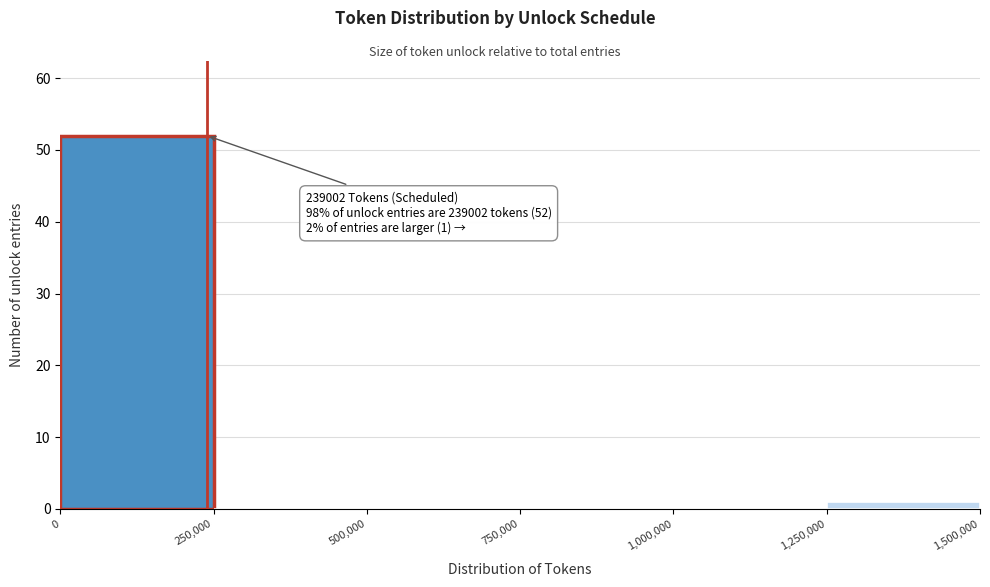

Which range on the x-axis has the tallest bar?

0 to 250,000